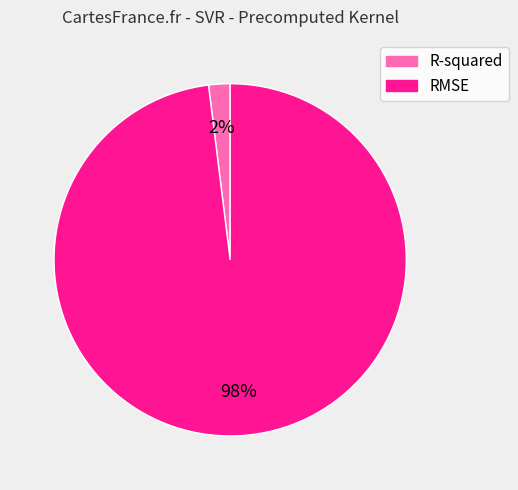

What percentage is the RMSE slice, to the nearest percent?

98%